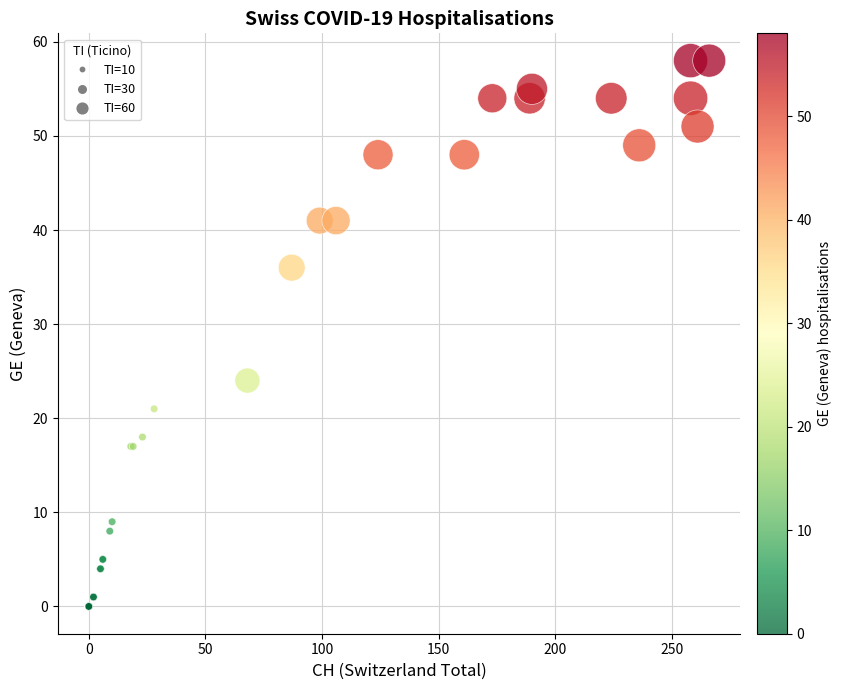

What Y value in the scatter plot is closest to 29?

24